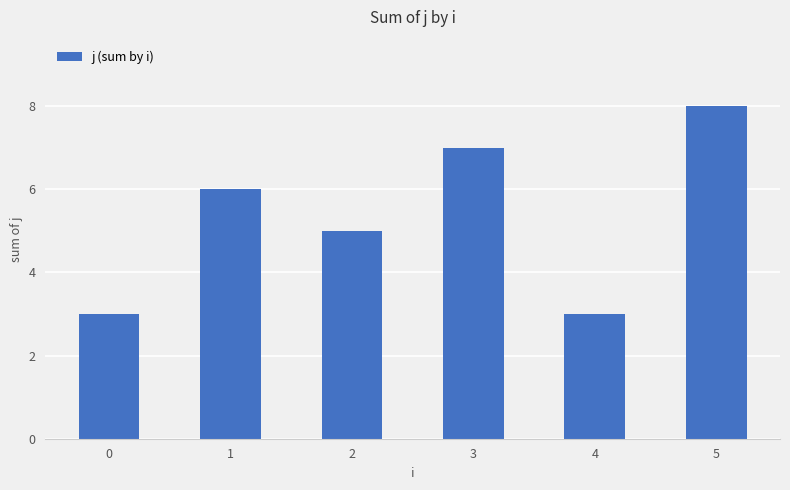

At which category does the chart reach its peak across all series?

5